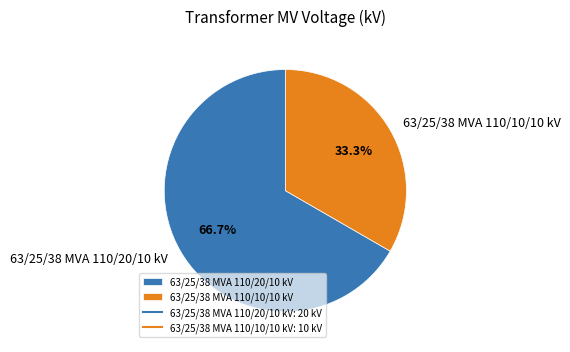

To the nearest percent, what percentage of the pie is 63/25/38 MVA 110/10/10 kV?

33%